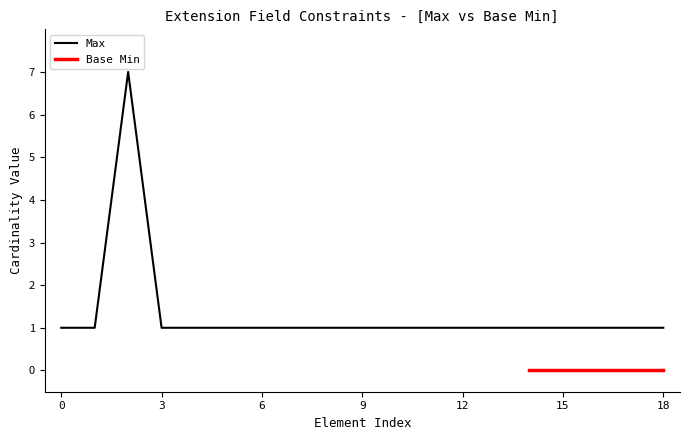

Is it true that the value at Extension.extension:temporalityCapacity.url is 1?

True